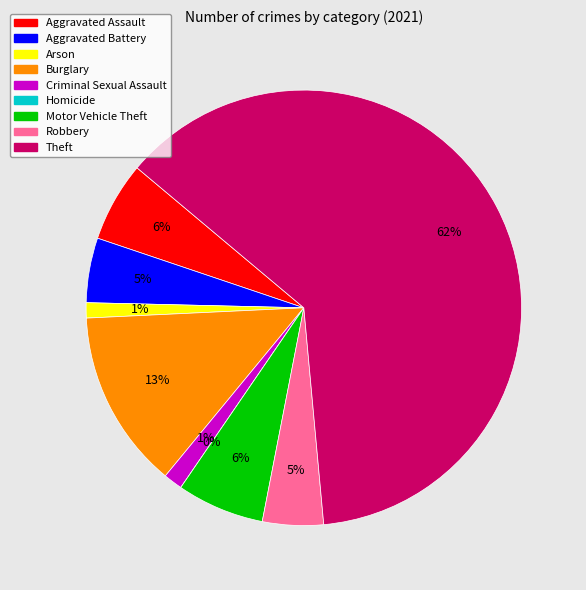

The Robbery slice represents 16% of the pie. True or false?

False